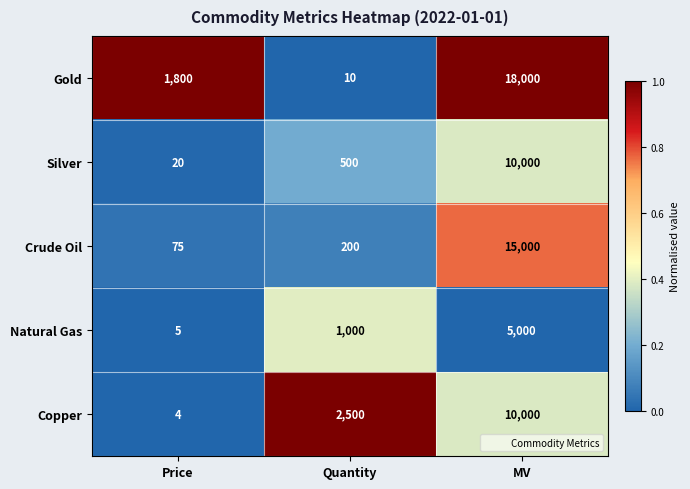

How many distinct data groups are displayed?

5